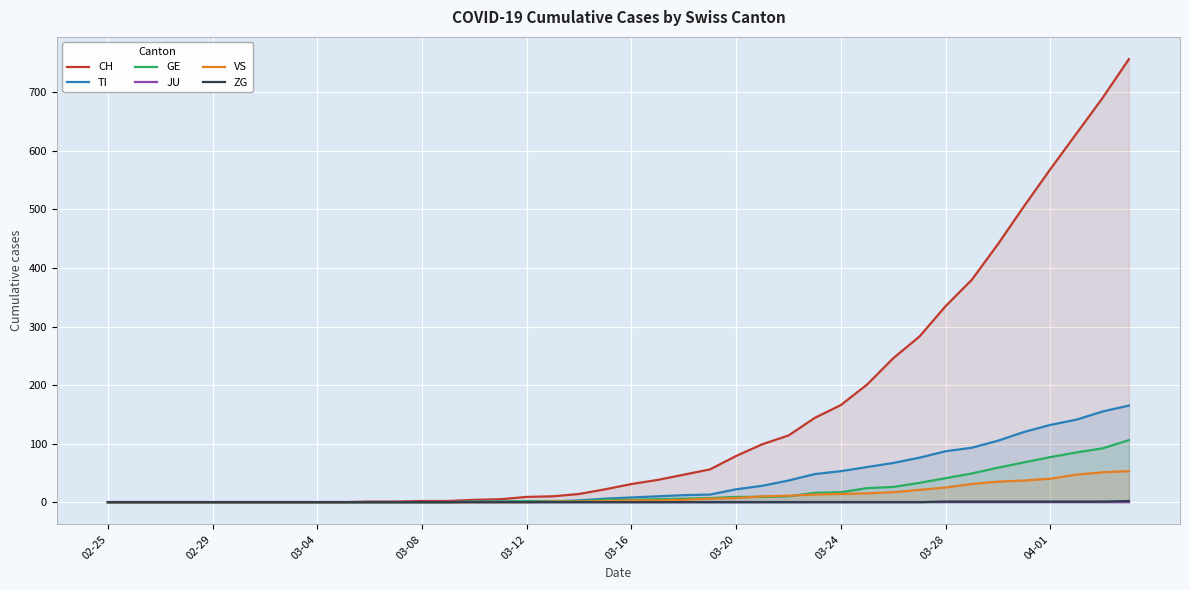

What is the maximum value for TI?

165